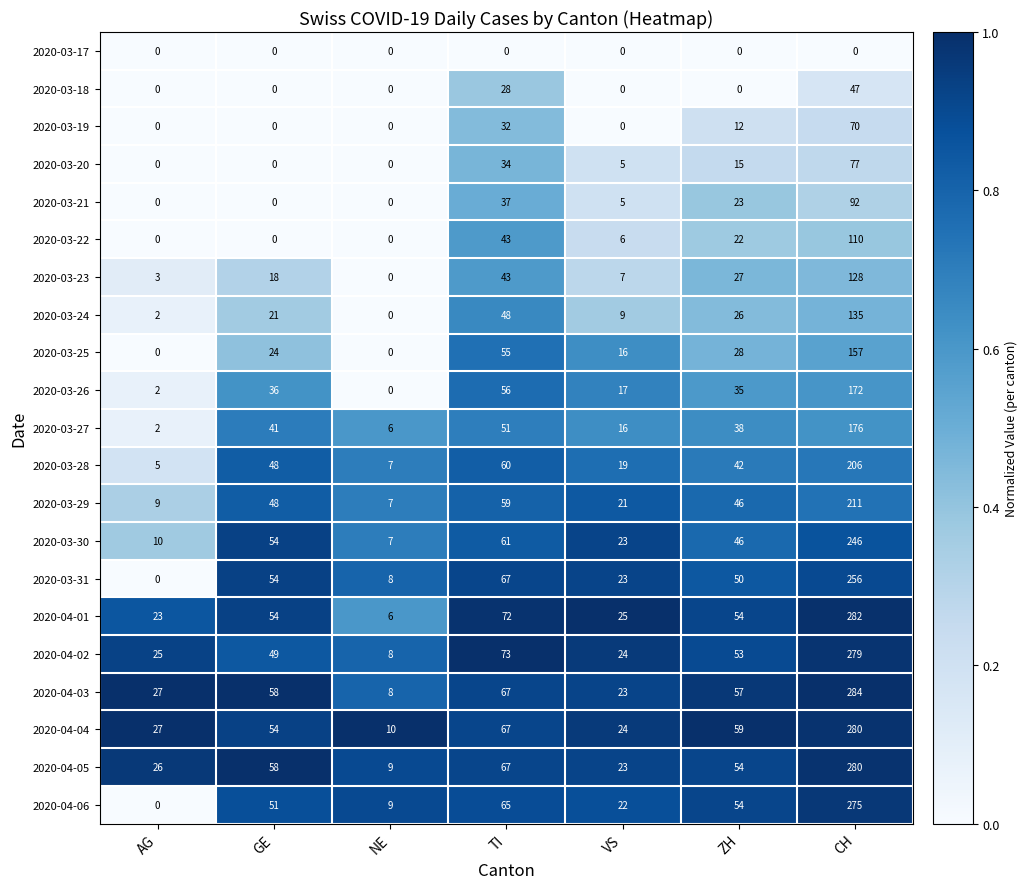

What value does the 2020-03-29 series have at AG?

9